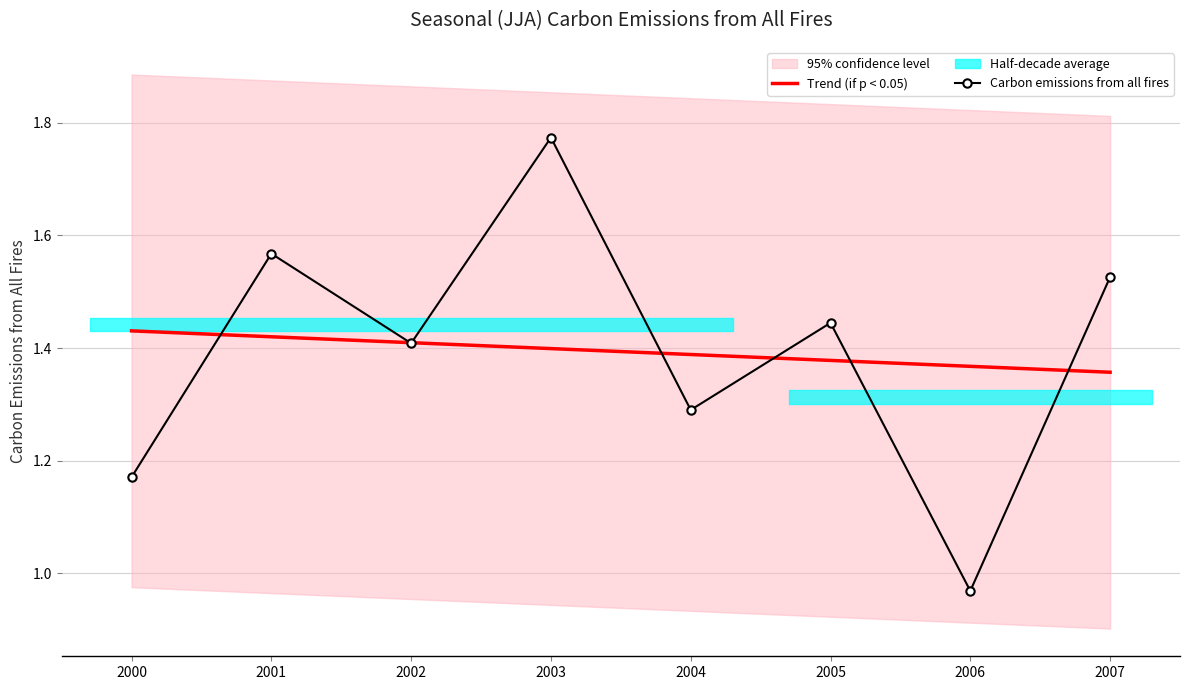

How many points are lower than both their immediate neighbors (excluding endpoints)?

3